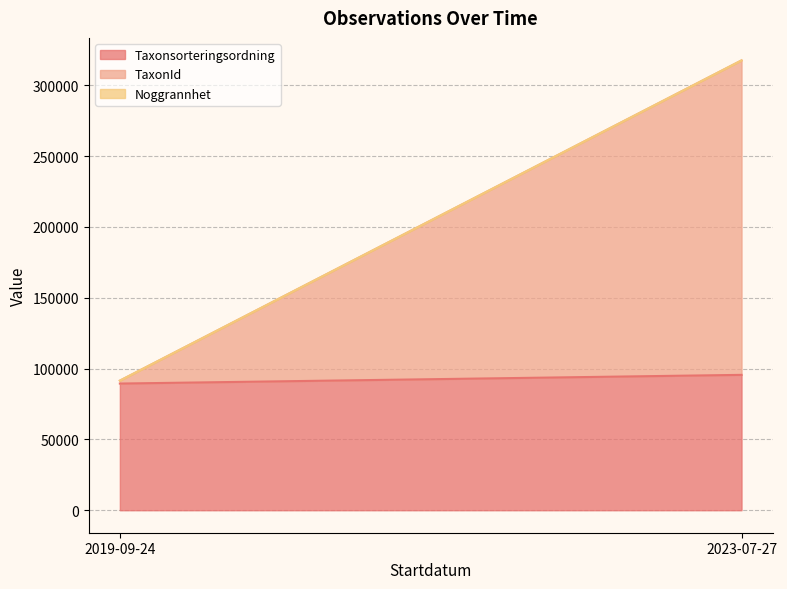

What is the maximum value for Taxonsorteringsordning?

95538.0